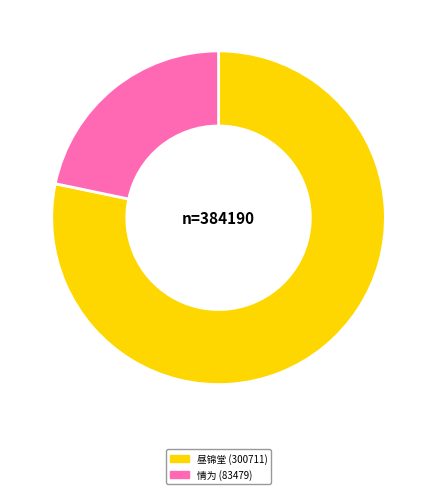

True or false: 昼锦堂 (300711) accounts for 87% of the total.

False